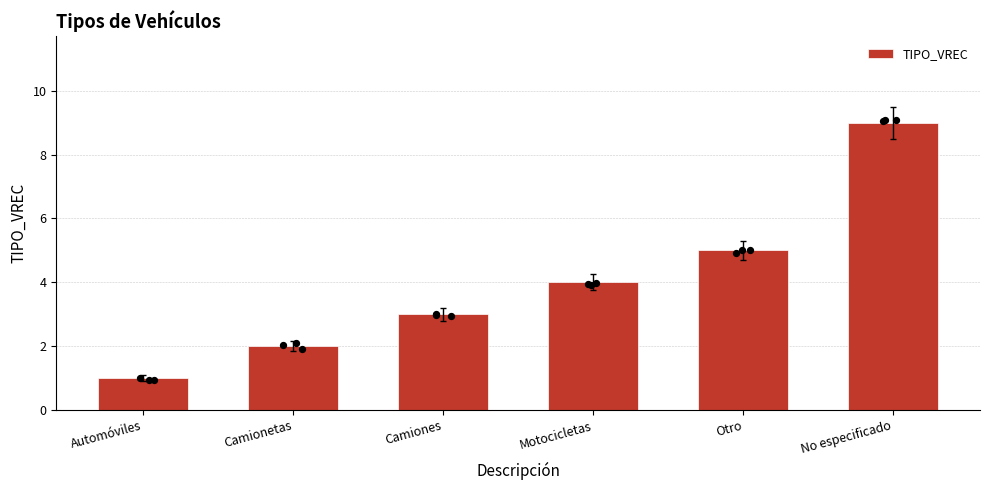

Approximately how many times larger is the value at Camiones compared to Otro?

0.6